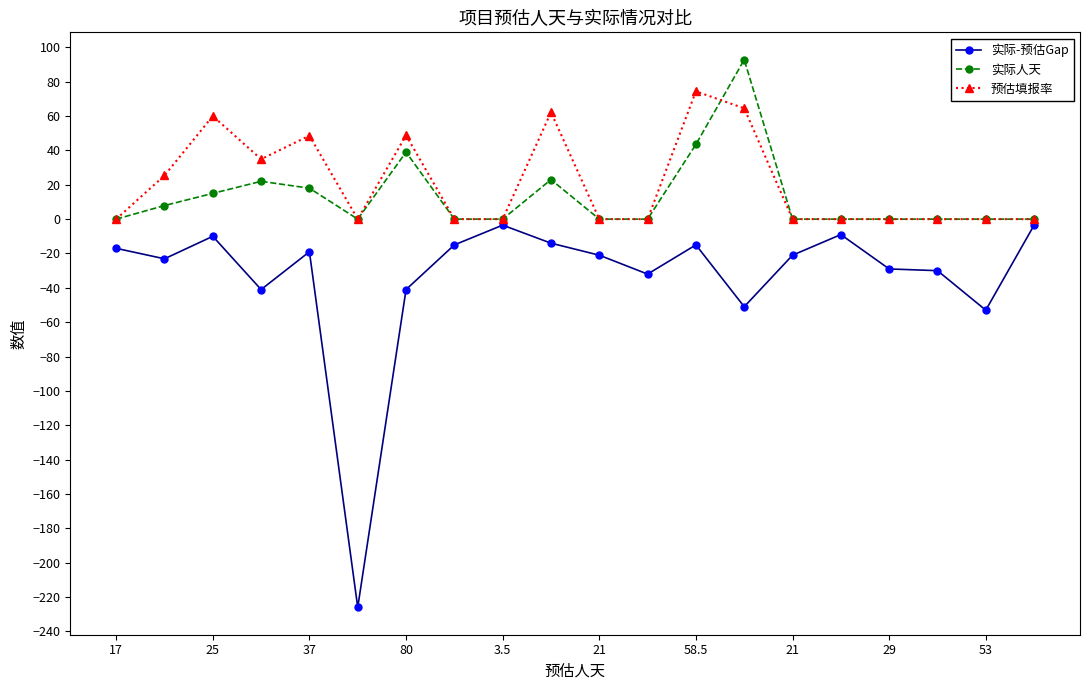

True or false: 实际人天 has more than 1 points higher than both neighbors.

True